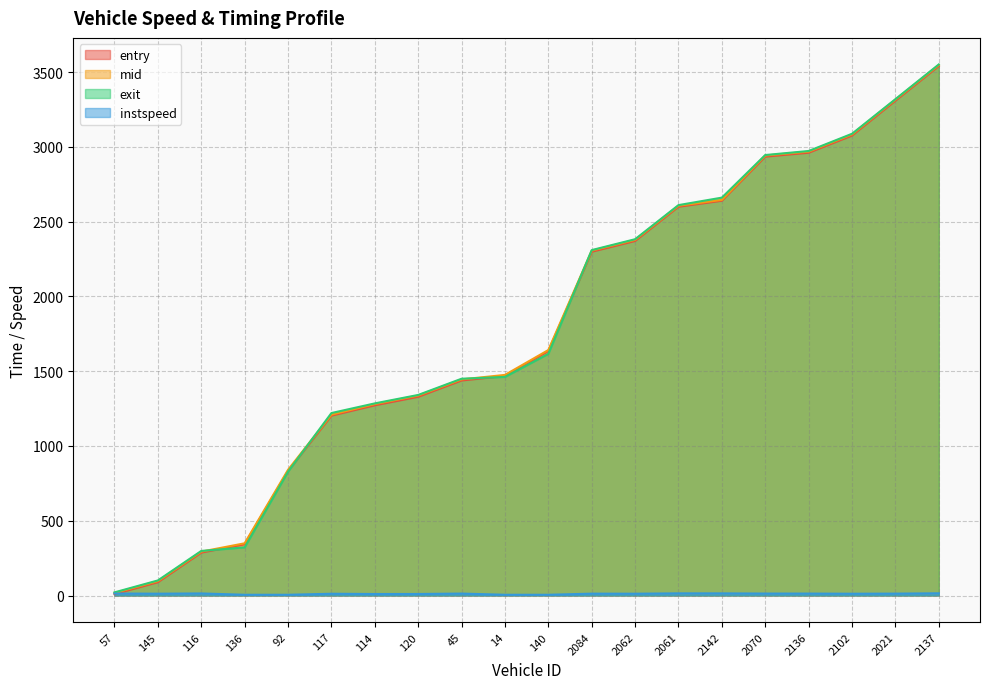

Which has a higher value, 2070 or 57?

2070